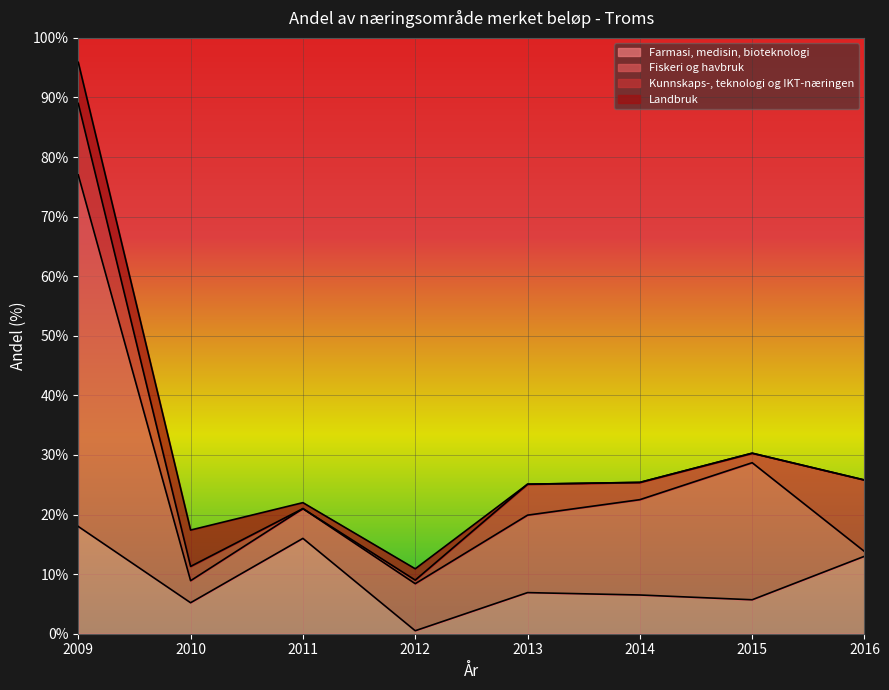

Rank the series by their average value, from lowest to highest.

Landbruk, Kunnskaps-, teknologi og IKT-næringen, Farmasi, medisin, bioteknologi, Fiskeri og havbruk